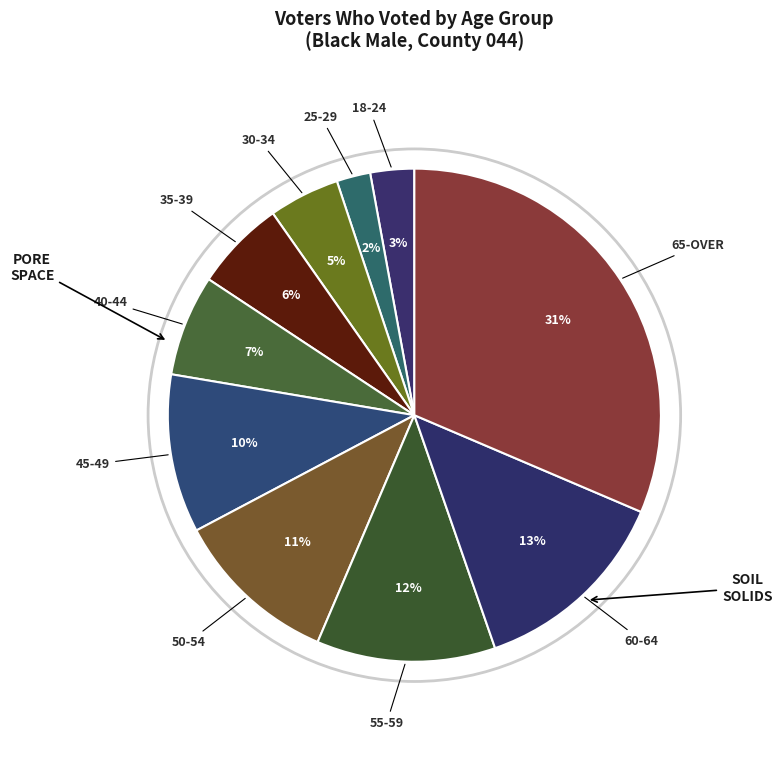

Which category has the biggest portion of the pie?

65-OVER